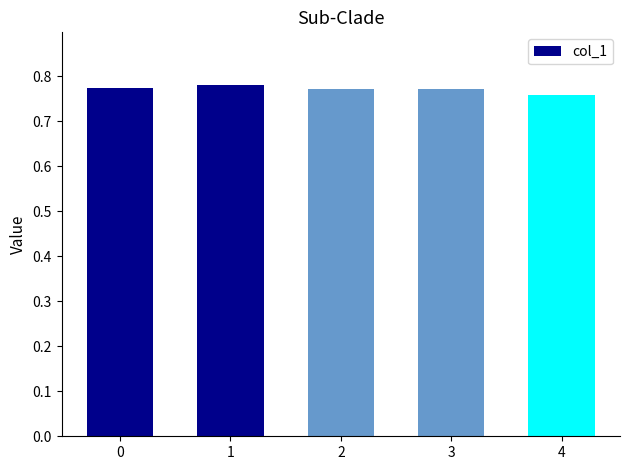

Is it true that the value at 4 is 1.0?

False